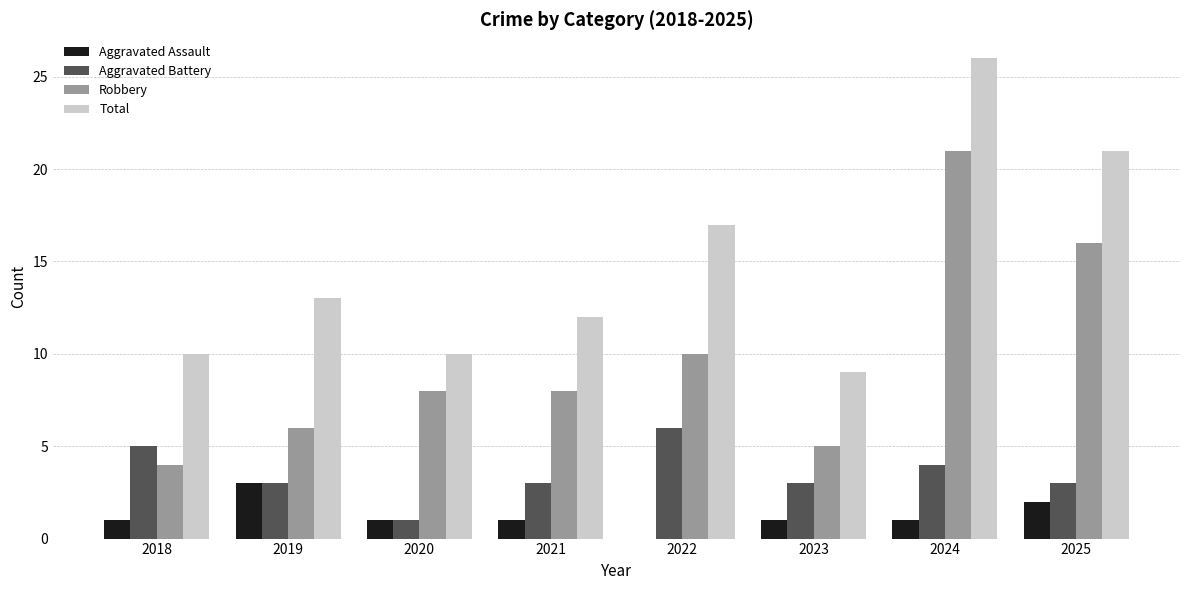

What is the sum of all Robbery values?

78